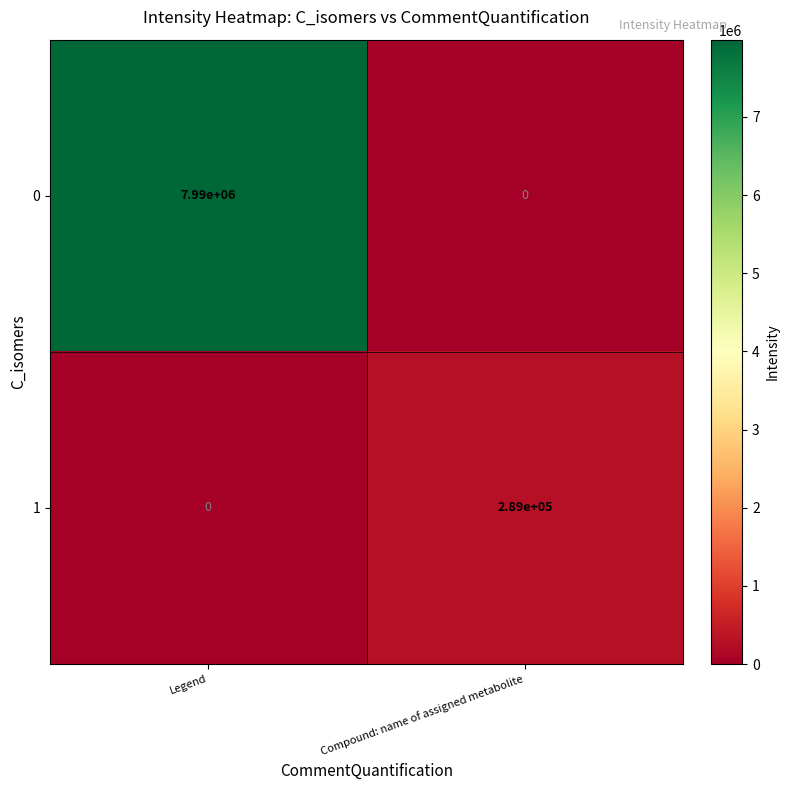

What is the average value of the 0 series?

3995000